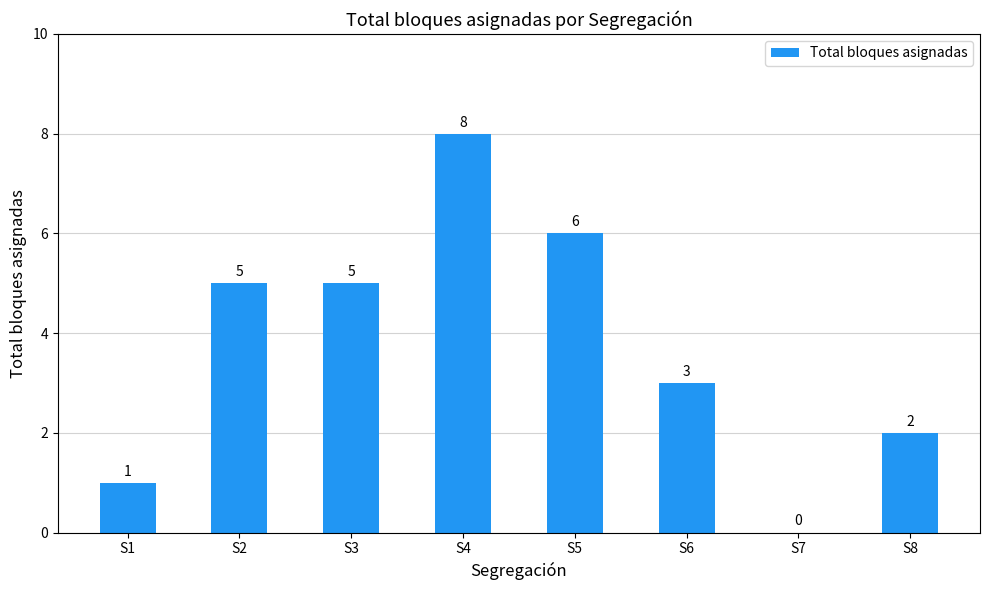

Reading left to right, what are all the values shown in this chart?

1	5	5	8	6	3	0	2